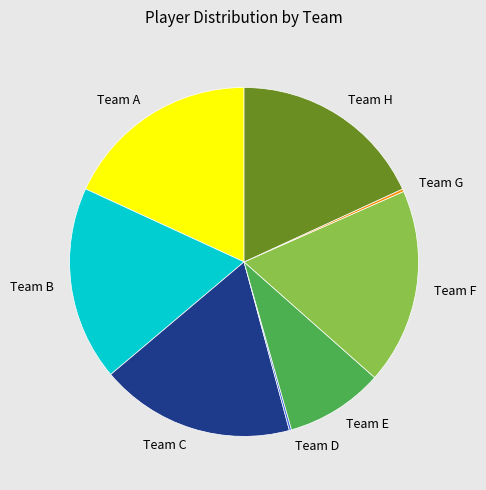

Does any single category account for the majority?

No